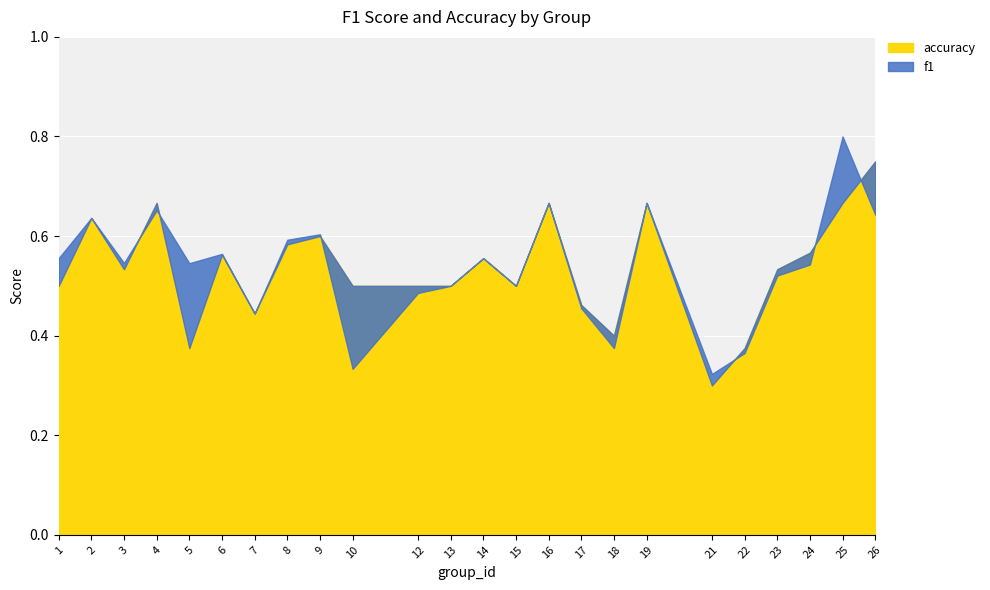

True or false: accuracy has more than 2 interior local peaks.

True